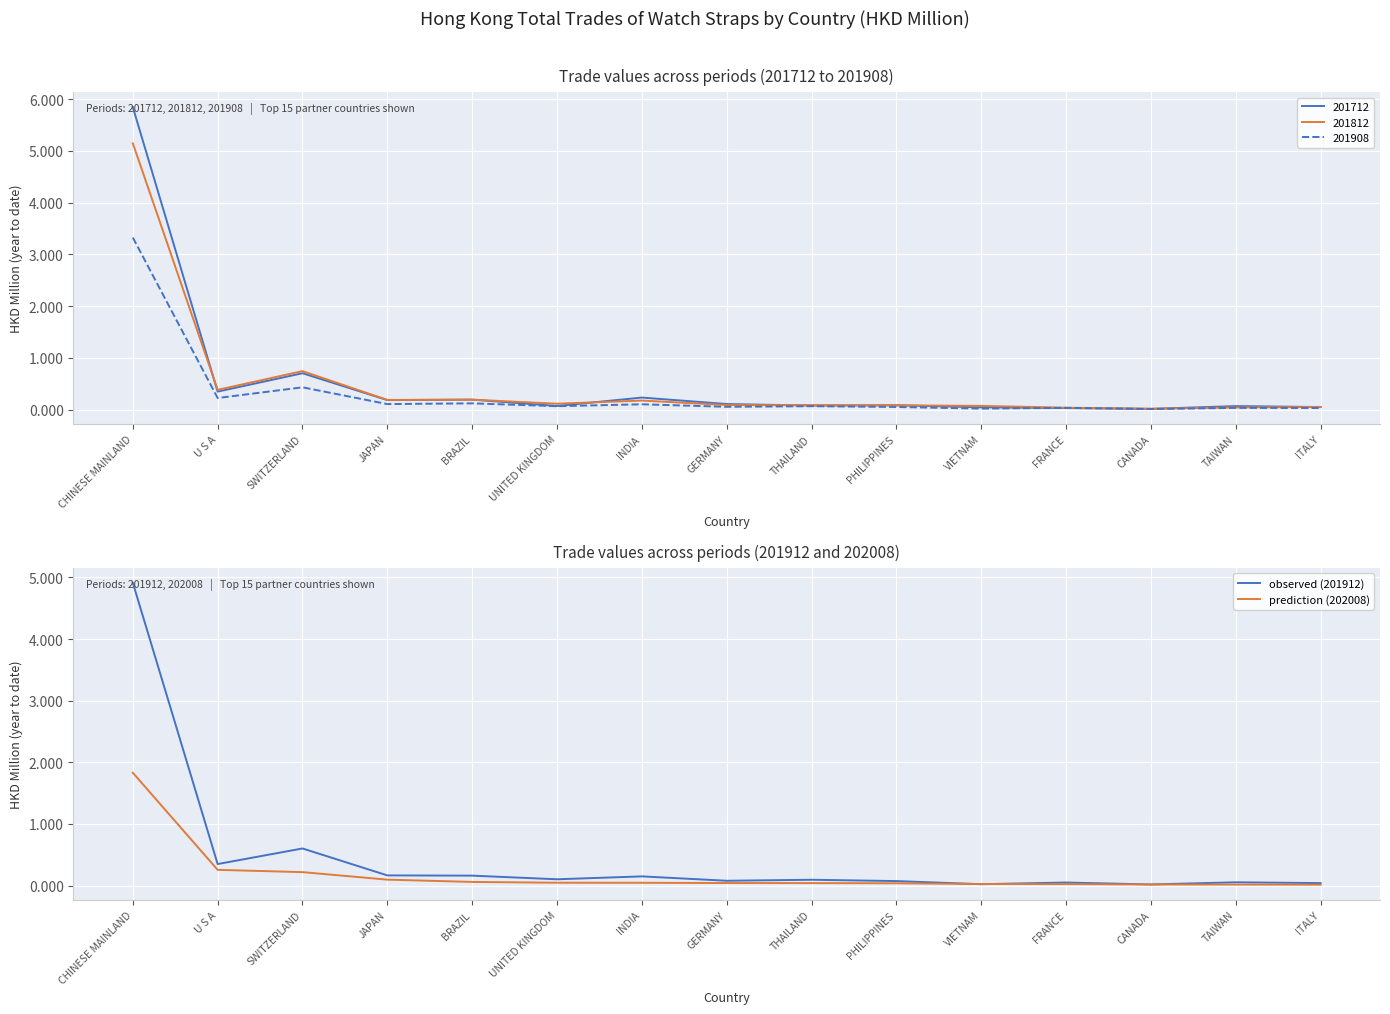

Reading left to right, extract all data points from this chart.

201712: CHINESE MAINLAND=5.8	U S A=0.3	SWITZERLAND=0.7	JAPAN=0.2	BRAZIL=0.2	UNITED KINGDOM=0.1	INDIA=0.2	GERMANY=0.1	THAILAND=0.1	PHILIPPINES=0.1	VIETNAM=0.0	FRANCE=0.0	CANADA=0.0	TAIWAN=0.1	ITALY=0.0
201812: CHINESE MAINLAND=5.1	U S A=0.4	SWITZERLAND=0.7	JAPAN=0.2	BRAZIL=0.2	UNITED KINGDOM=0.1	INDIA=0.2	GERMANY=0.1	THAILAND=0.1	PHILIPPINES=0.1	VIETNAM=0.1	FRANCE=0.0	CANADA=0.0	TAIWAN=0.0	ITALY=0.1
201908: CHINESE MAINLAND=3.3	U S A=0.2	SWITZERLAND=0.4	JAPAN=0.1	BRAZIL=0.1	UNITED KINGDOM=0.1	INDIA=0.1	GERMANY=0.1	THAILAND=0.1	PHILIPPINES=0.1	VIETNAM=0.0	FRANCE=0.0	CANADA=0.0	TAIWAN=0.0	ITALY=0.0
201912: CHINESE MAINLAND=4.9	U S A=0.3	SWITZERLAND=0.6	JAPAN=0.2	BRAZIL=0.2	UNITED KINGDOM=0.1	INDIA=0.1	GERMANY=0.1	THAILAND=0.1	PHILIPPINES=0.1	VIETNAM=0.0	FRANCE=0.0	CANADA=0.0	TAIWAN=0.1	ITALY=0.0
202008: CHINESE MAINLAND=1.8	U S A=0.3	SWITZERLAND=0.2	JAPAN=0.1	BRAZIL=0.1	UNITED KINGDOM=0.0	INDIA=0.0	GERMANY=0.0	THAILAND=0.0	PHILIPPINES=0.0	VIETNAM=0.0	FRANCE=0.0	CANADA=0.0	TAIWAN=0.0	ITALY=0.0